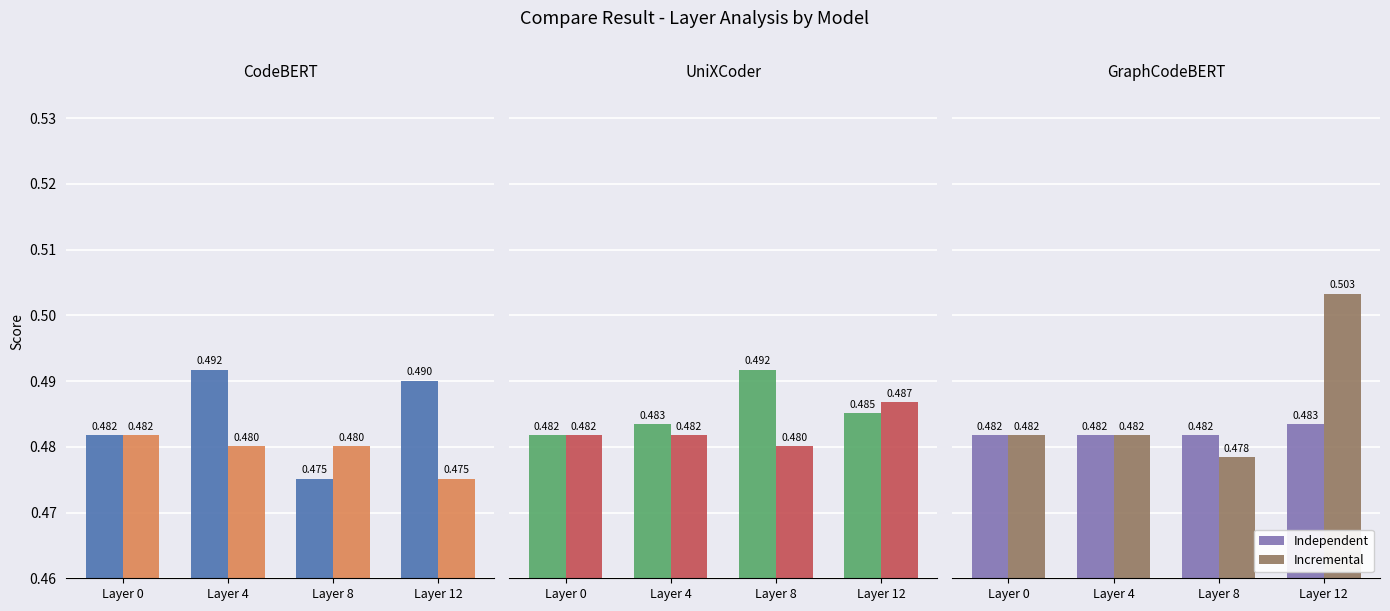

What is the greatest value displayed?

0.5